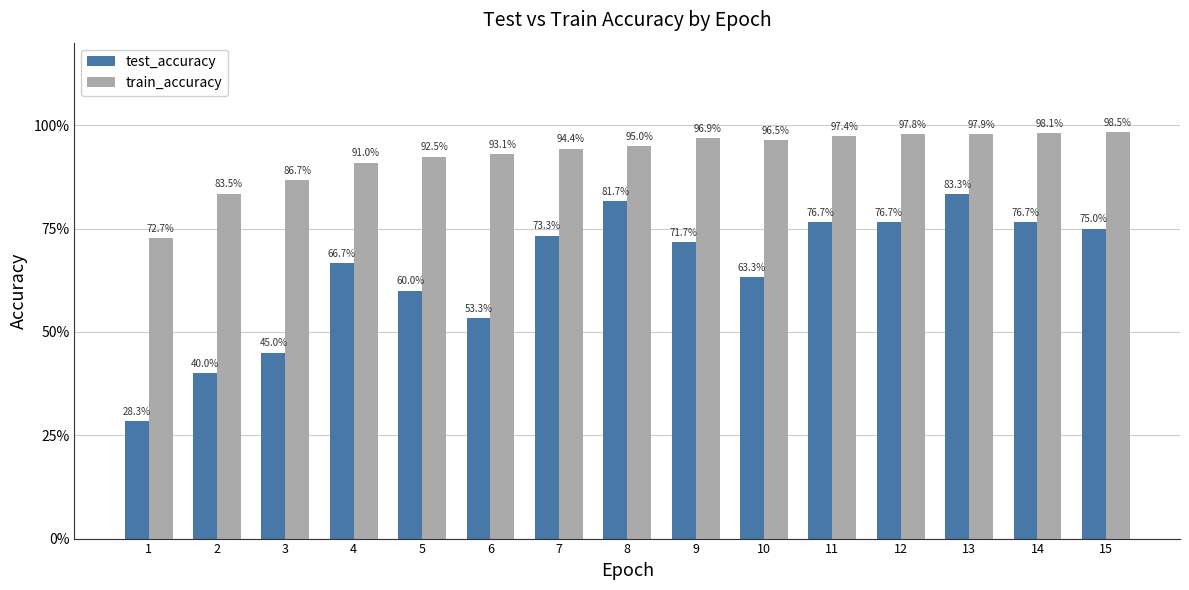

Are the bars horizontal?

No